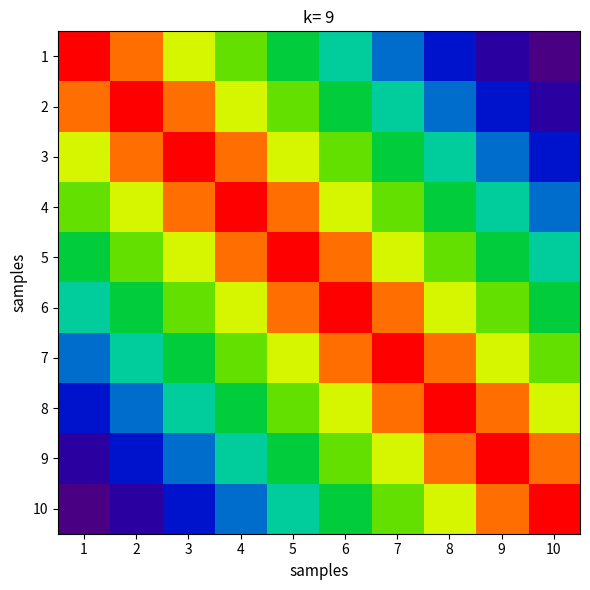

Between 4 and 6, which series saw the biggest shift?

10